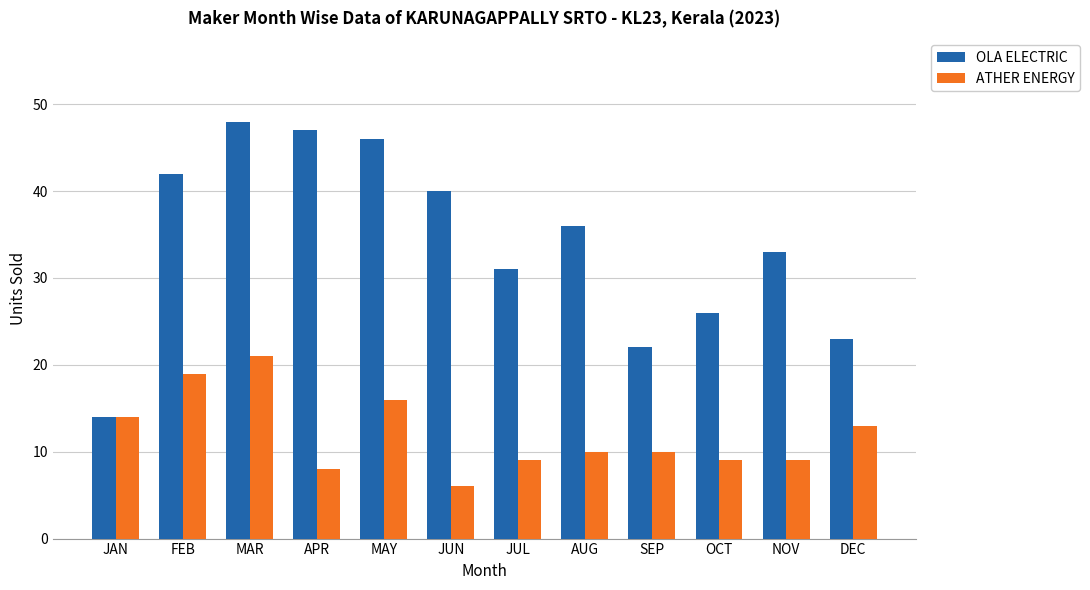

Which series changed the most between JAN and FEB?

OLA ELECTRIC